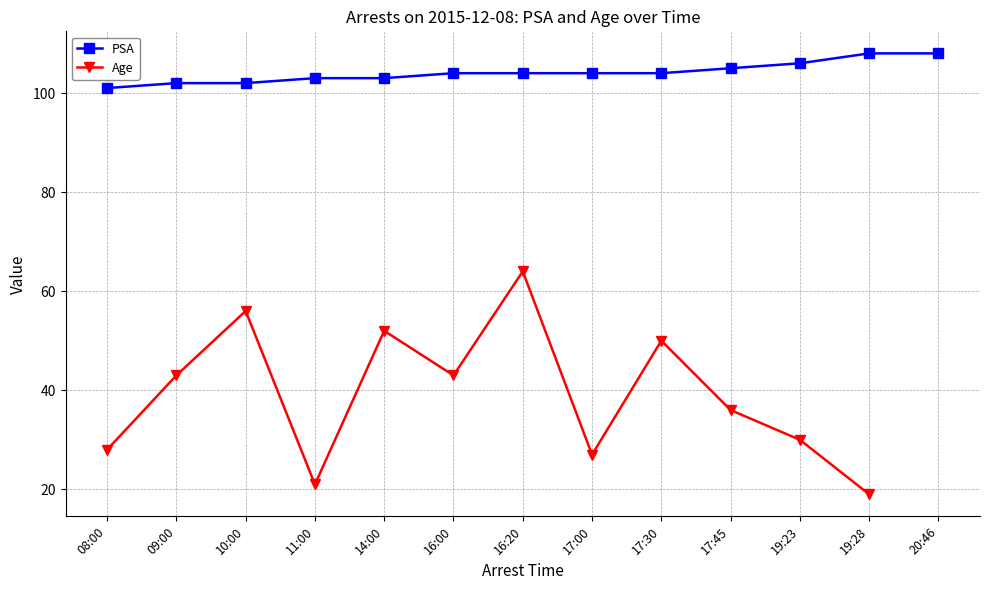

At which label does PSA reach its minimum?

08:00